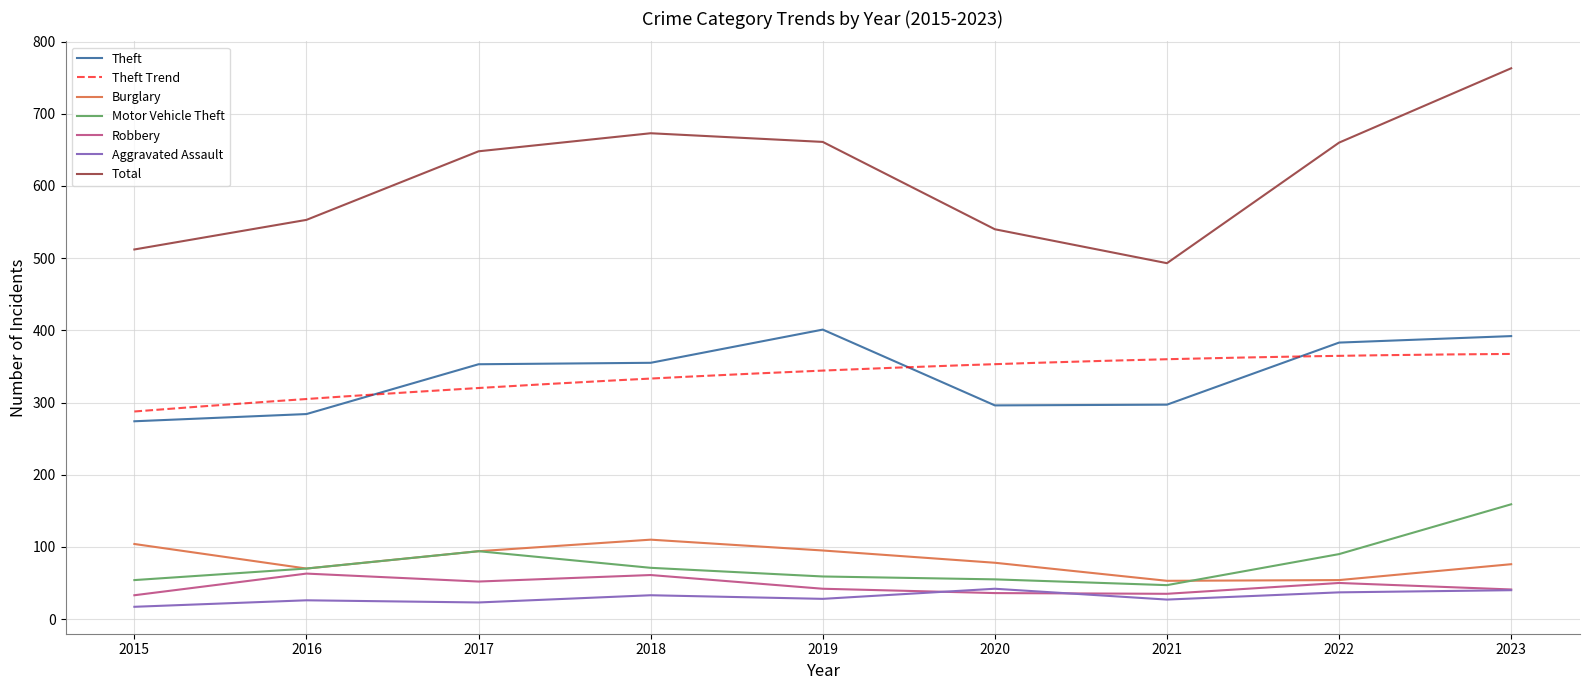

What is the greatest value displayed?

763